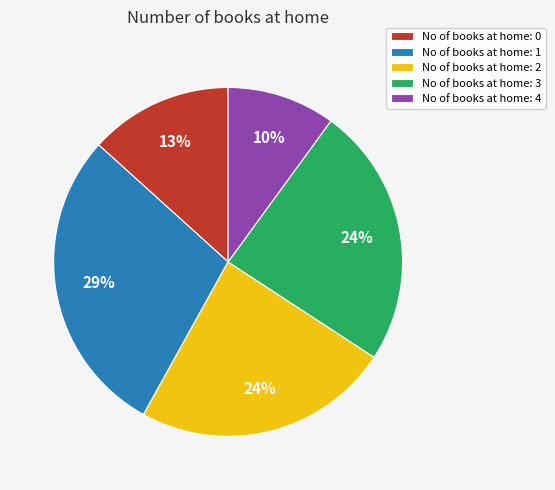

What percentage is the No of books at home: 0 slice, to the nearest percent?

13%